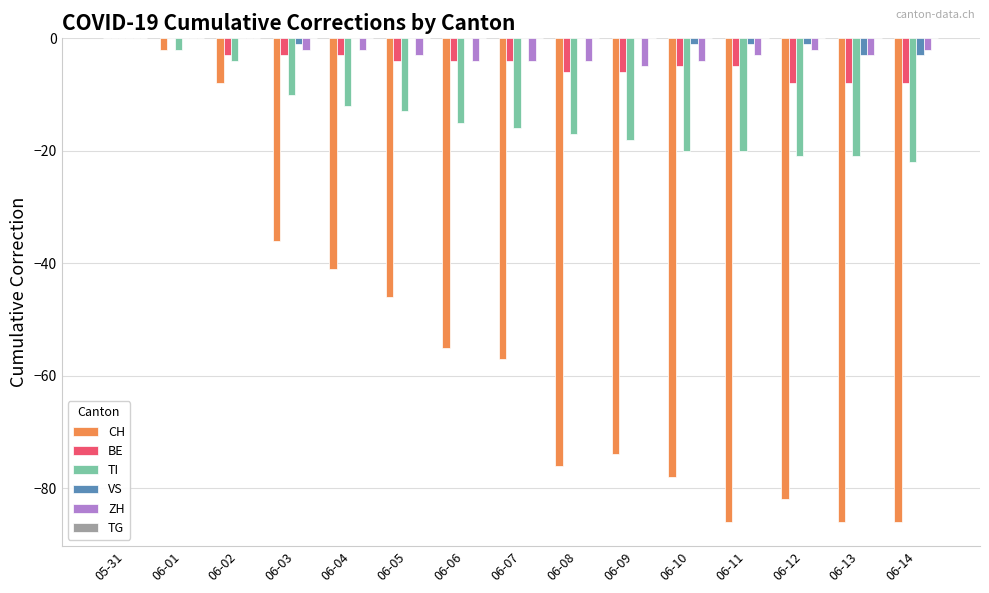

What is the total value across all series at 06-08?

-103